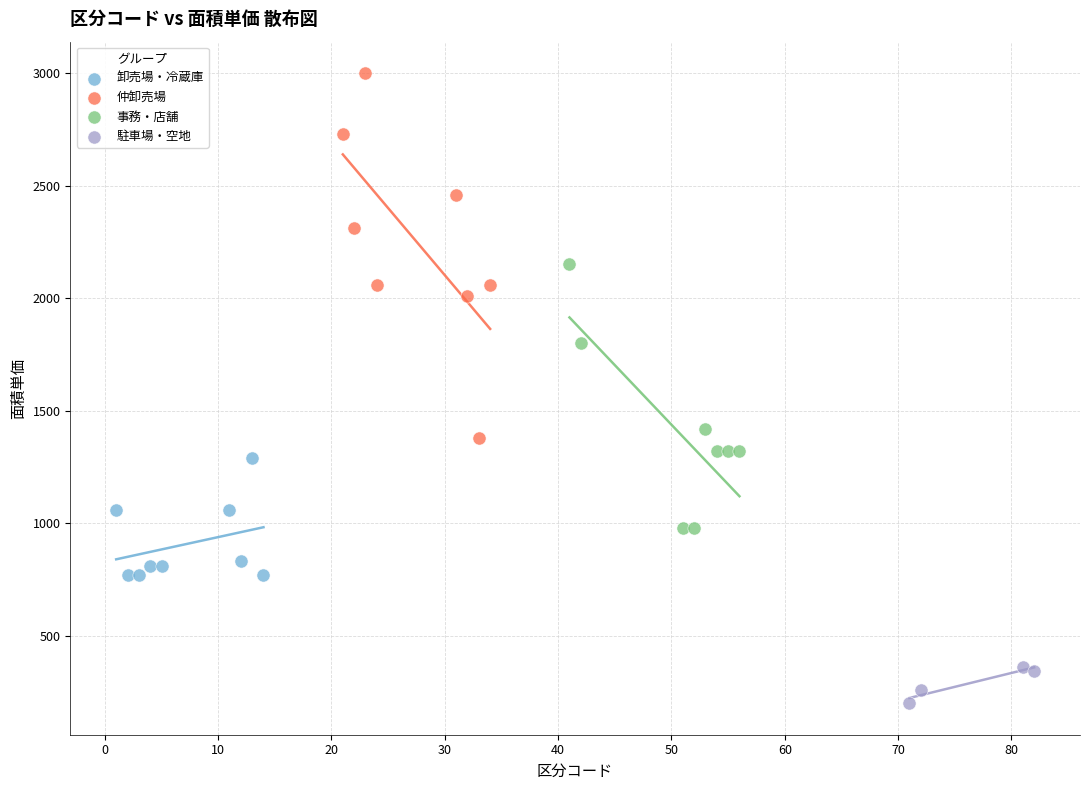

Which series reaches the minimum Y coordinate?

駐車場・空地